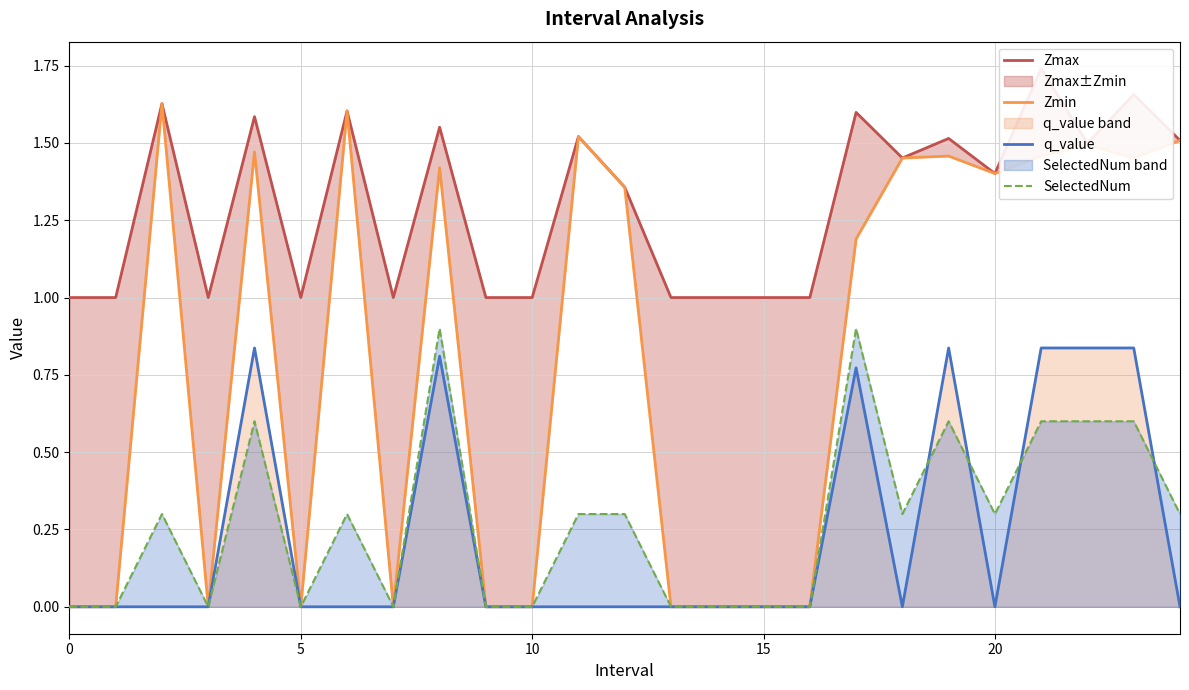

Which has a higher value, 8 or 19?

8